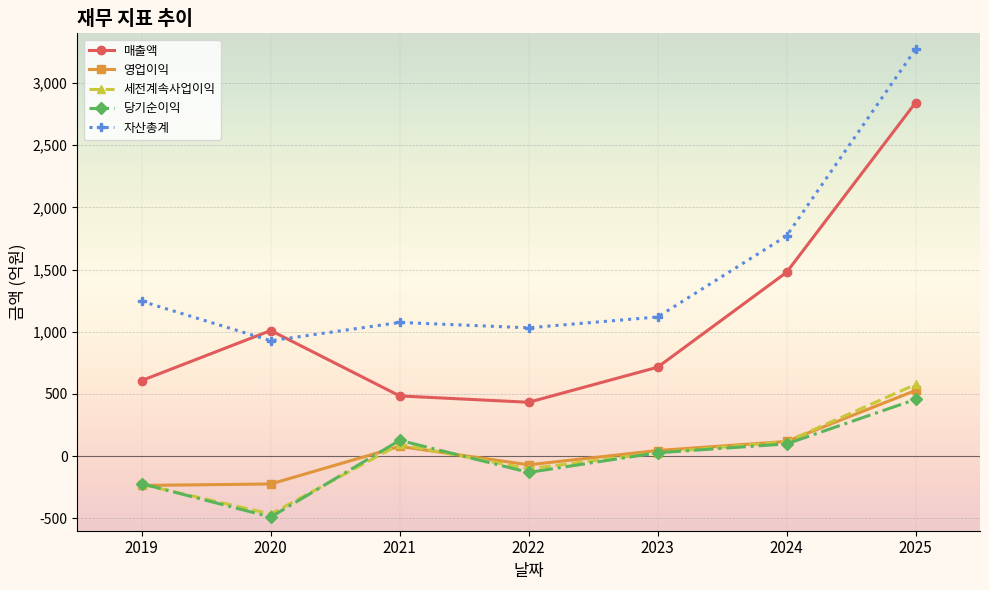

In 영업이익, how many points are higher than both neighbors (excluding endpoints)?

1